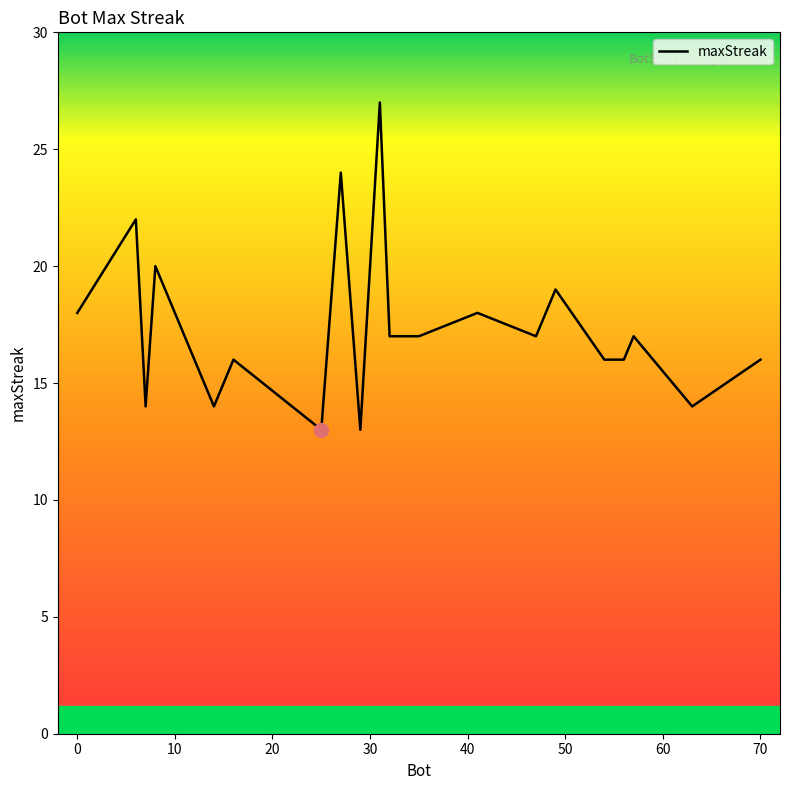

True or false: the data has more than 1 interior local peaks.

True